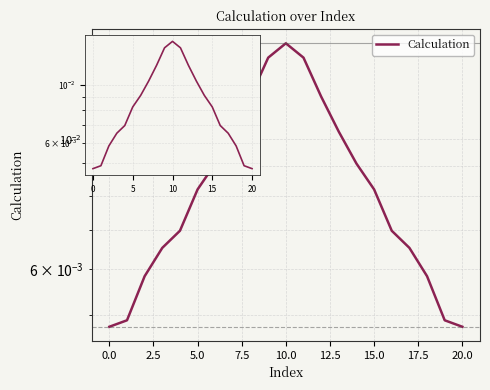

Does the chart display data point markers on the line(s)?

No